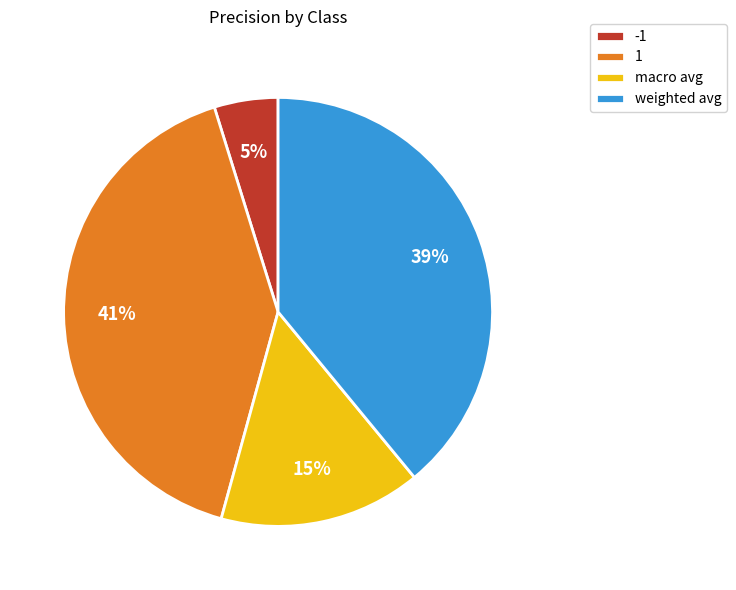

Is weighted avg the majority of the pie?

No